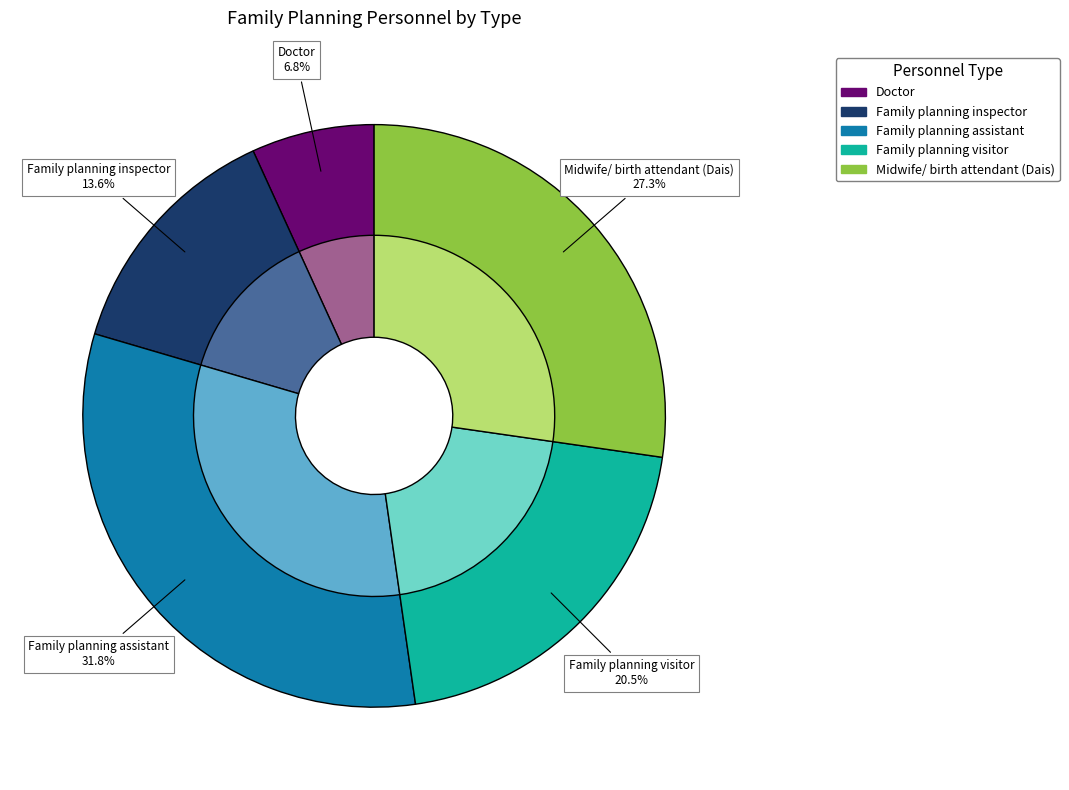

Count the number of slices in the pie.

5